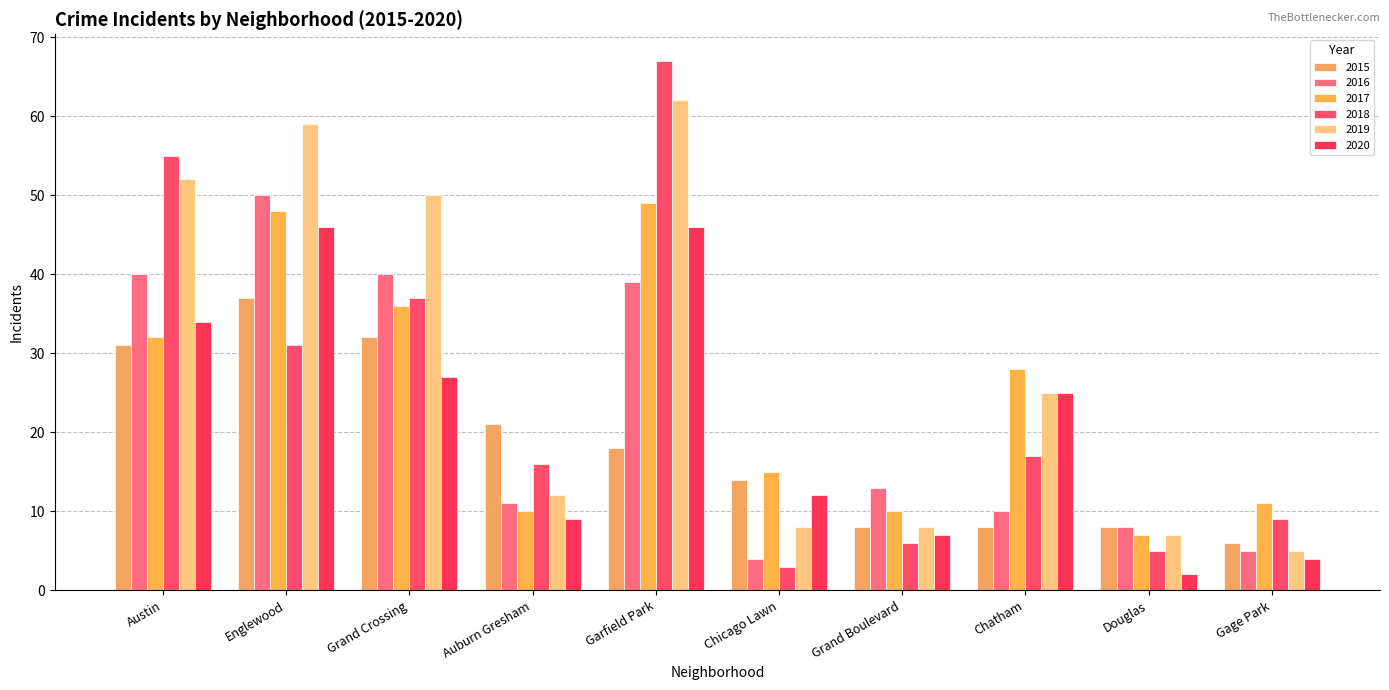

How many bars are there in total?

60